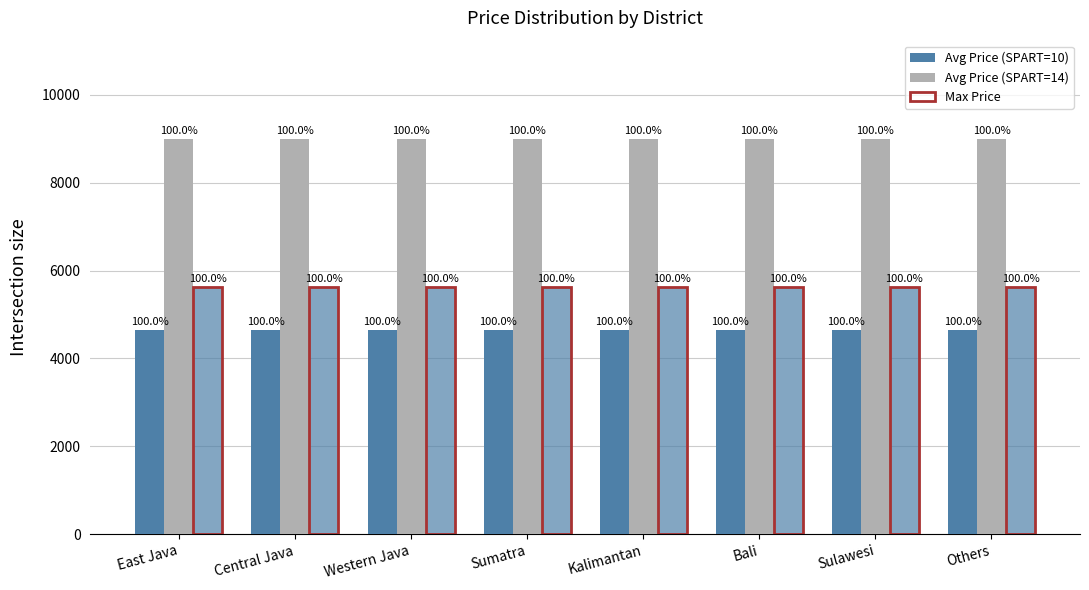

Which category has the highest value across all series?

East Java